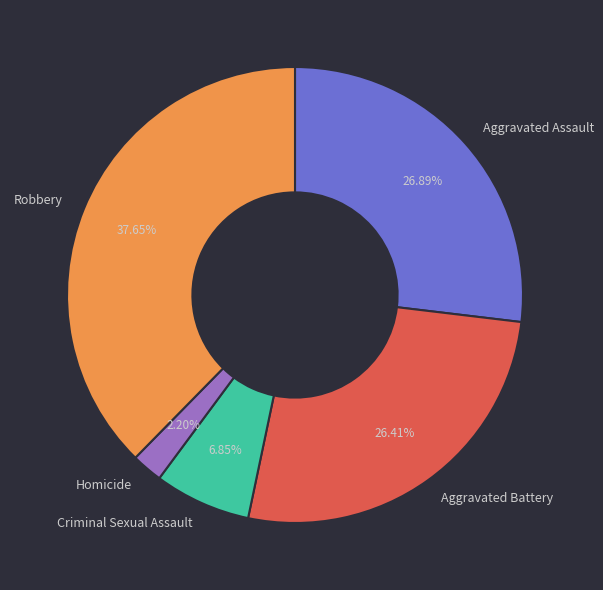

Do Robbery and Aggravated Assault together represent more than half of the pie?

Yes